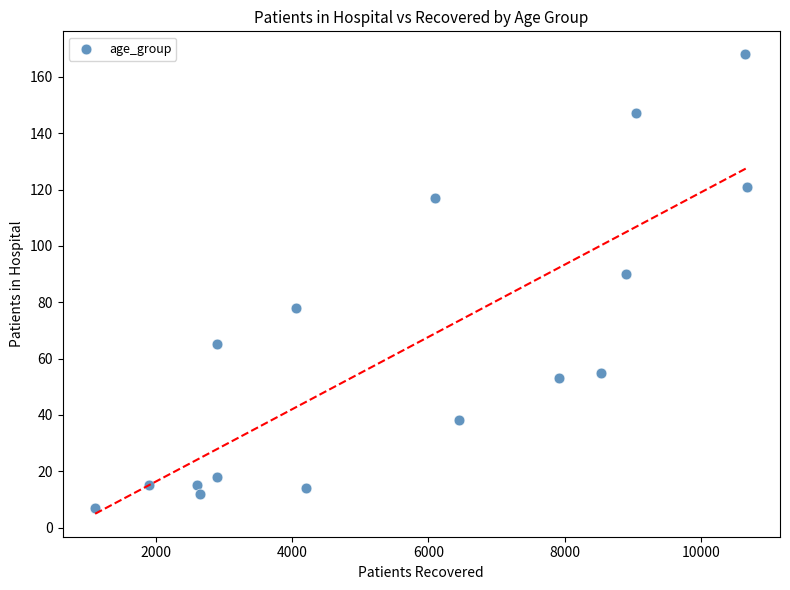

What Y value in the scatter plot is closest to 87?

90